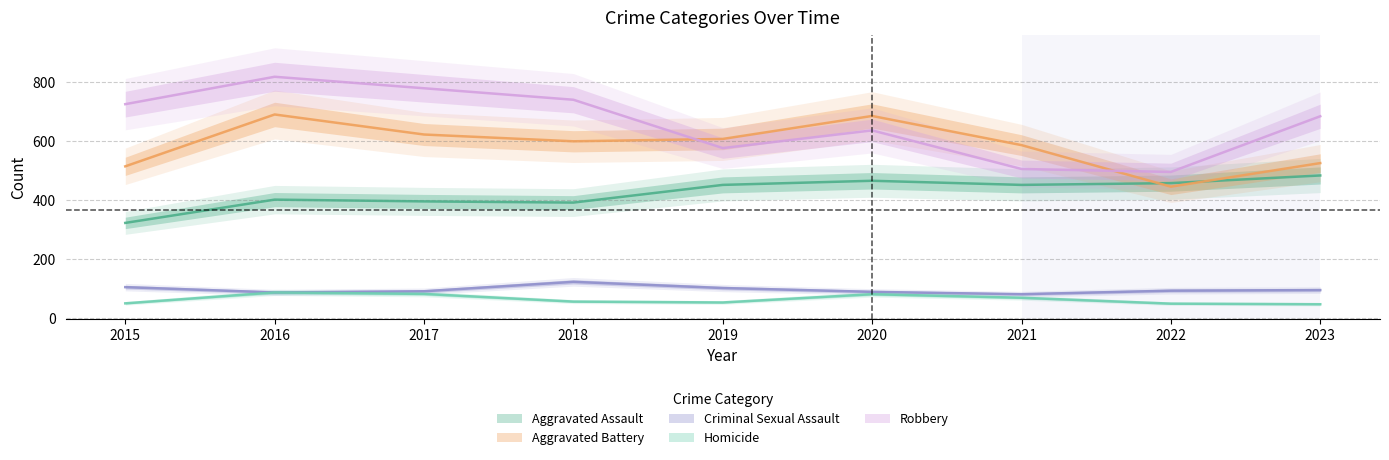

Where is the first local maximum for Aggravated Assault?

2016